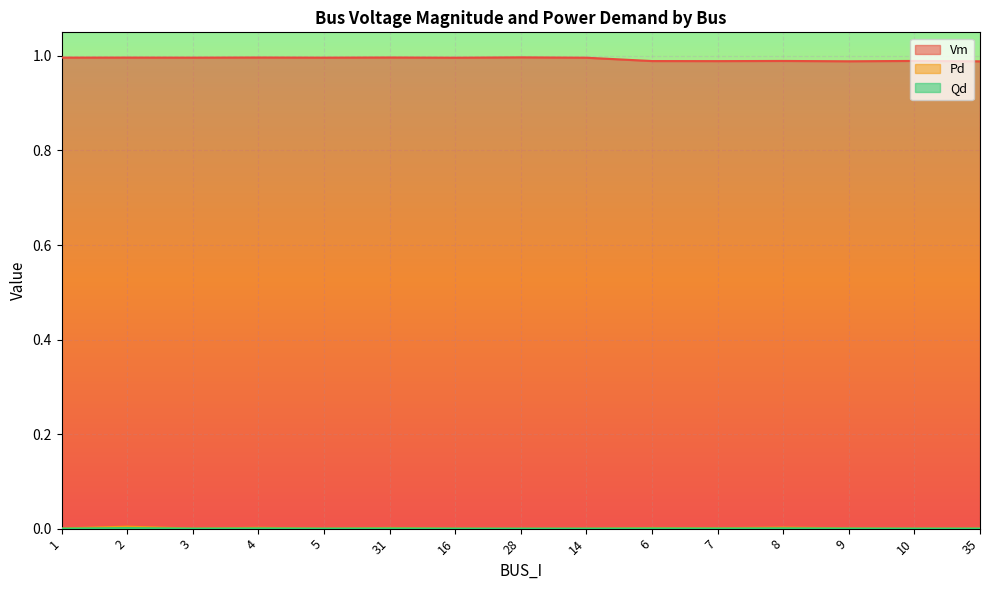

True or false: Qd and Vm intersect in this chart.

False